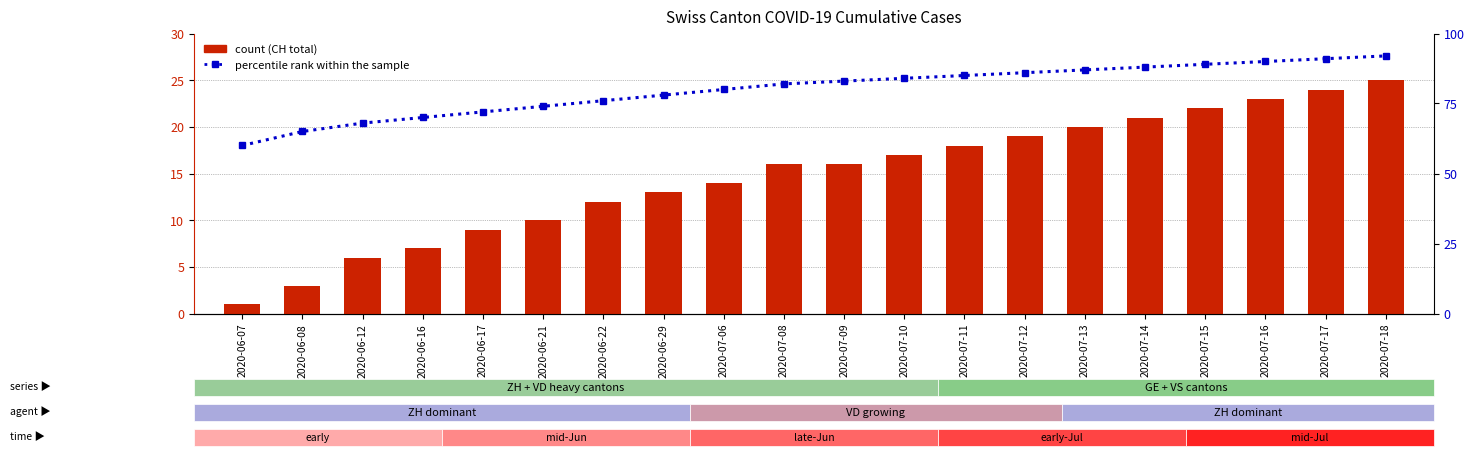

What is the difference between the CH (count) values at 2020-06-21 and 2020-07-11?

8